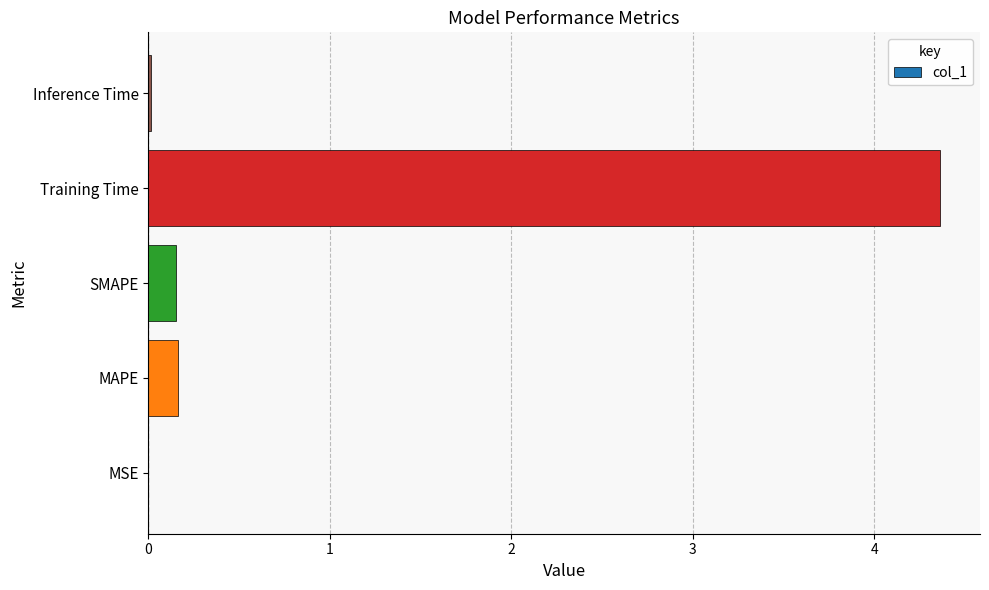

Which label corresponds to the largest value in the chart?

Training Time